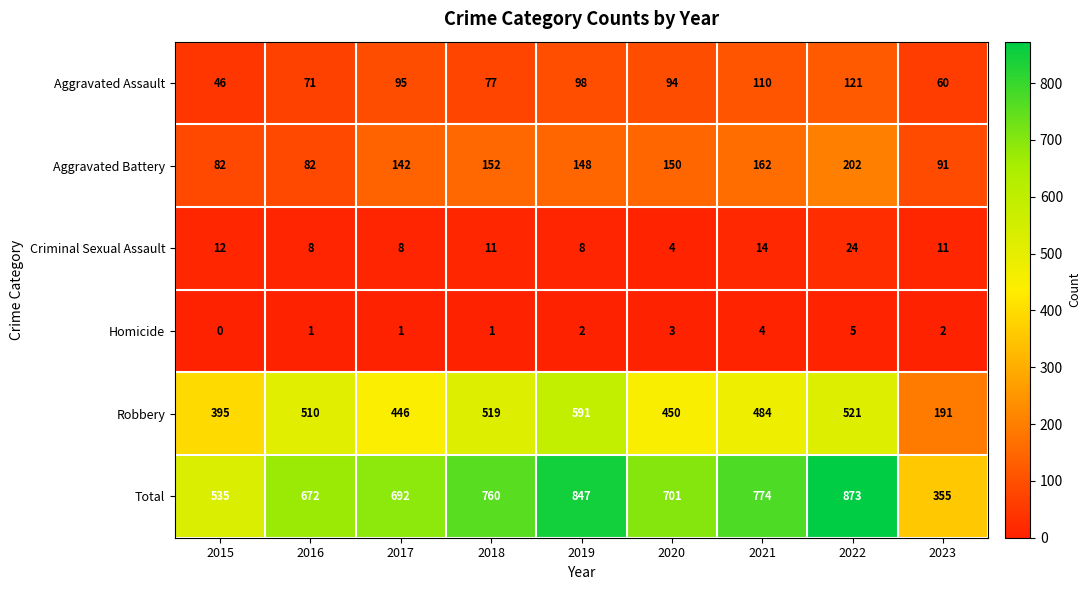

Is the value of Total at 2020 greater than the value of Robbery at 2016?

Yes